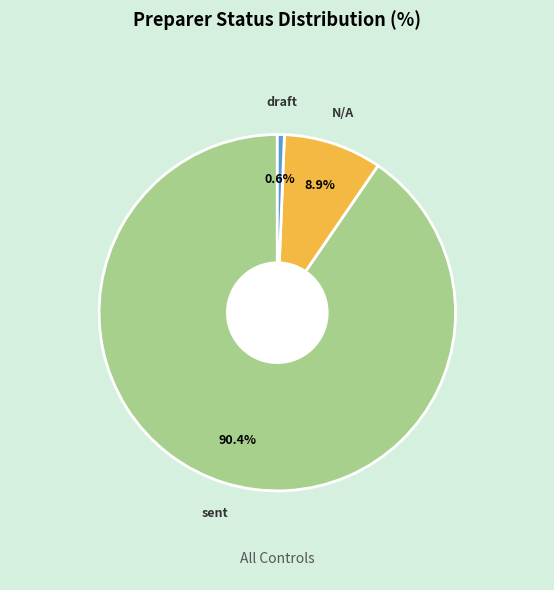

How many slices are in this pie chart?

3